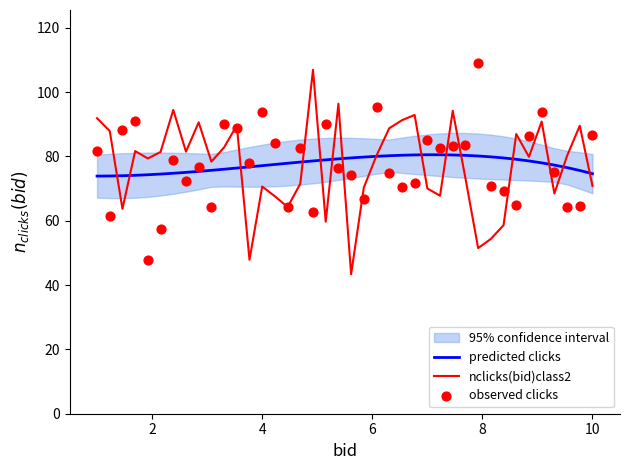

What is the total value across all series at 4?

225.9